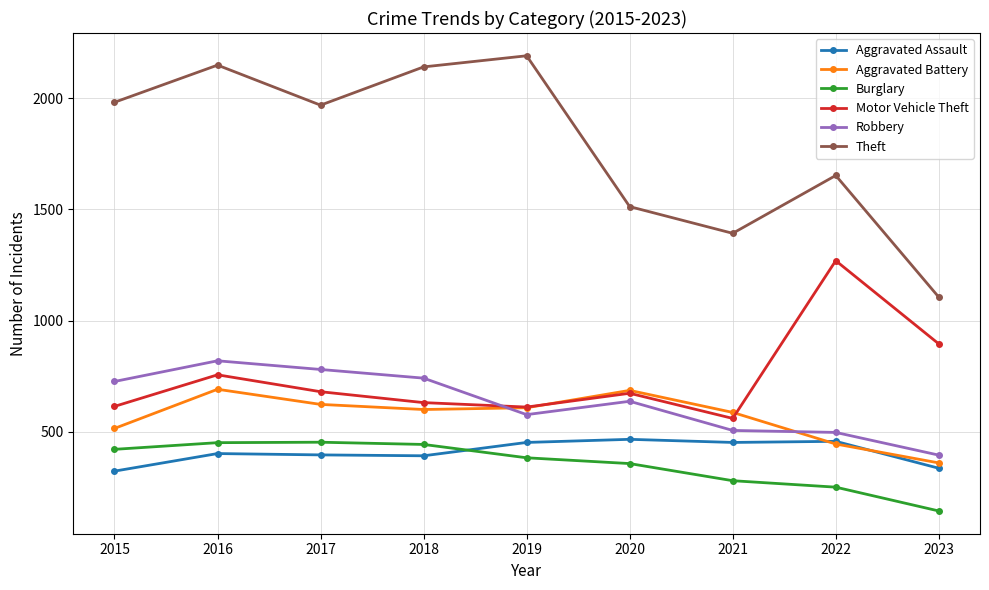

True or false: Robbery has more than 1 points higher than both neighbors.

True